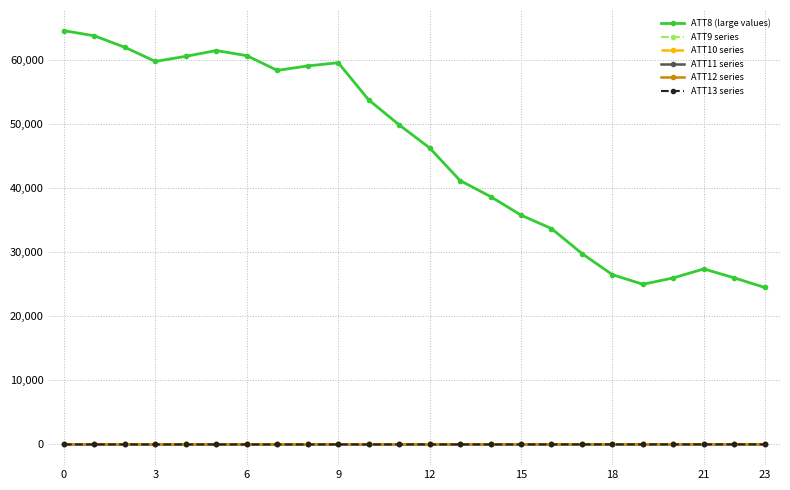

Which series has the widest spread of values?

ATT8 (large values)